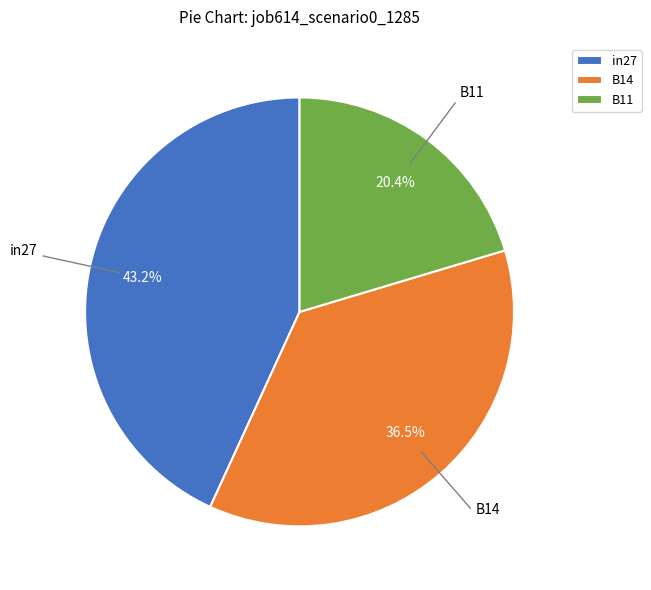

Does any single category account for the majority?

No